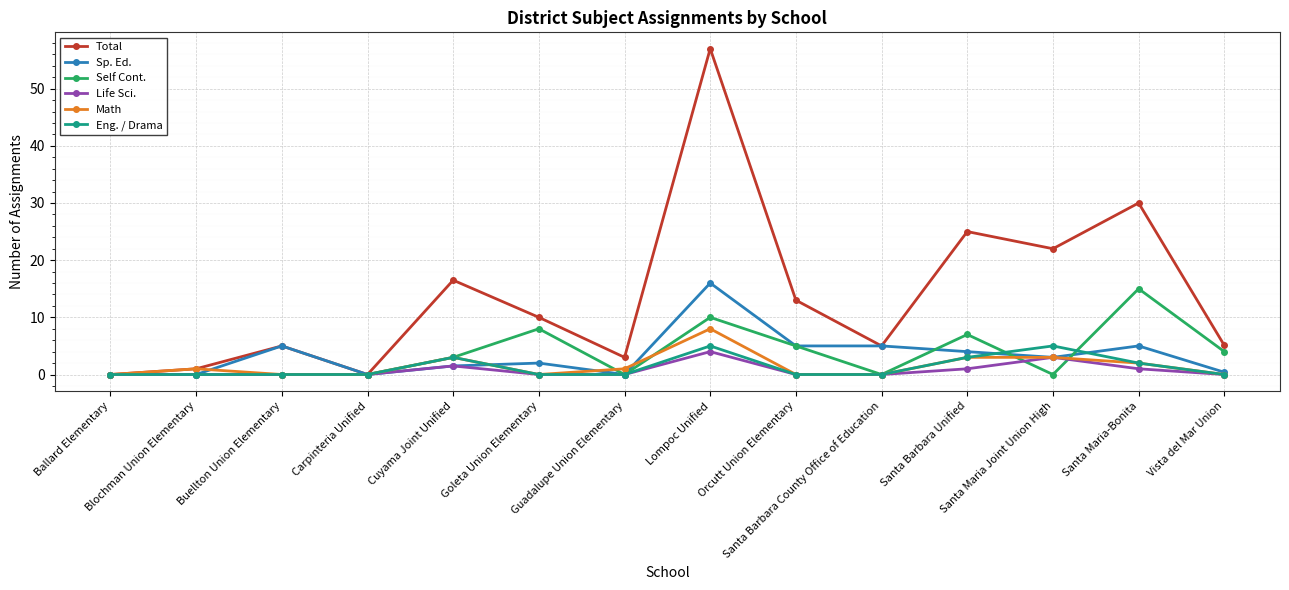

What is the label of the 11th point from the right?

Carpinteria Unified